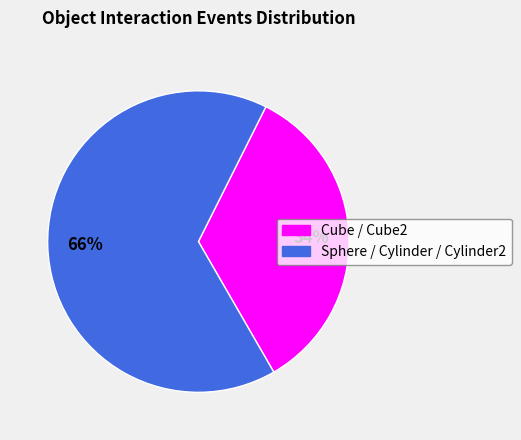

To the nearest percent, what portion does Cube / Cube2 represent?

34%